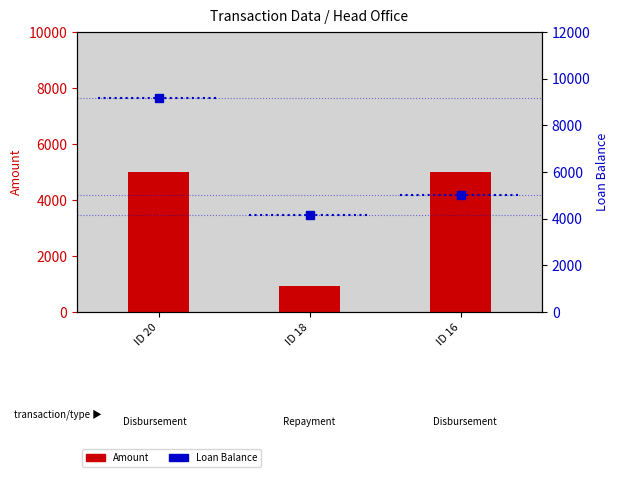

How many bars are there in total?

3